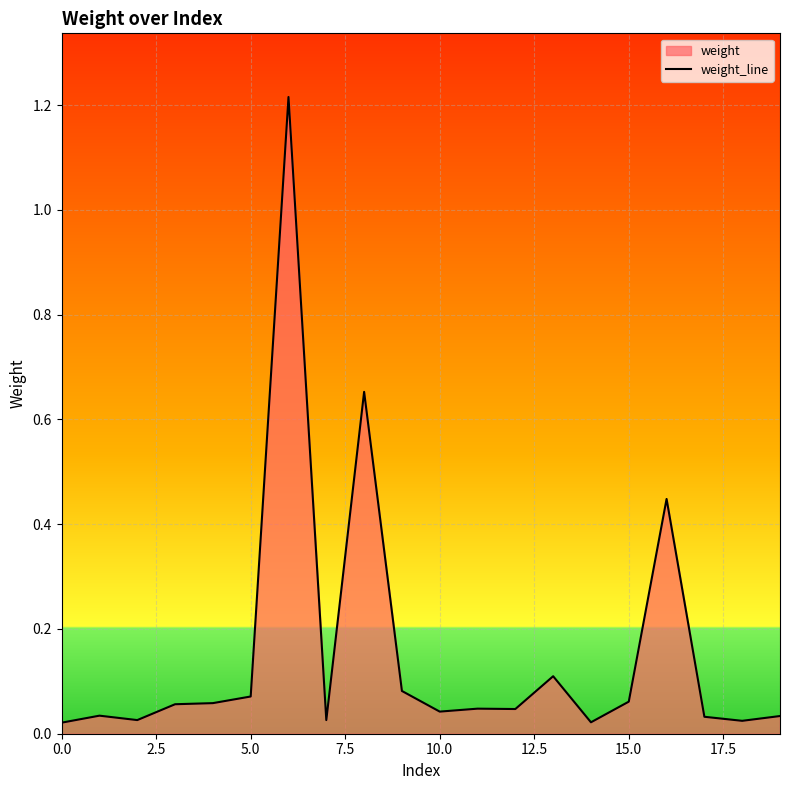

Between 16 and 10, which is larger?

16